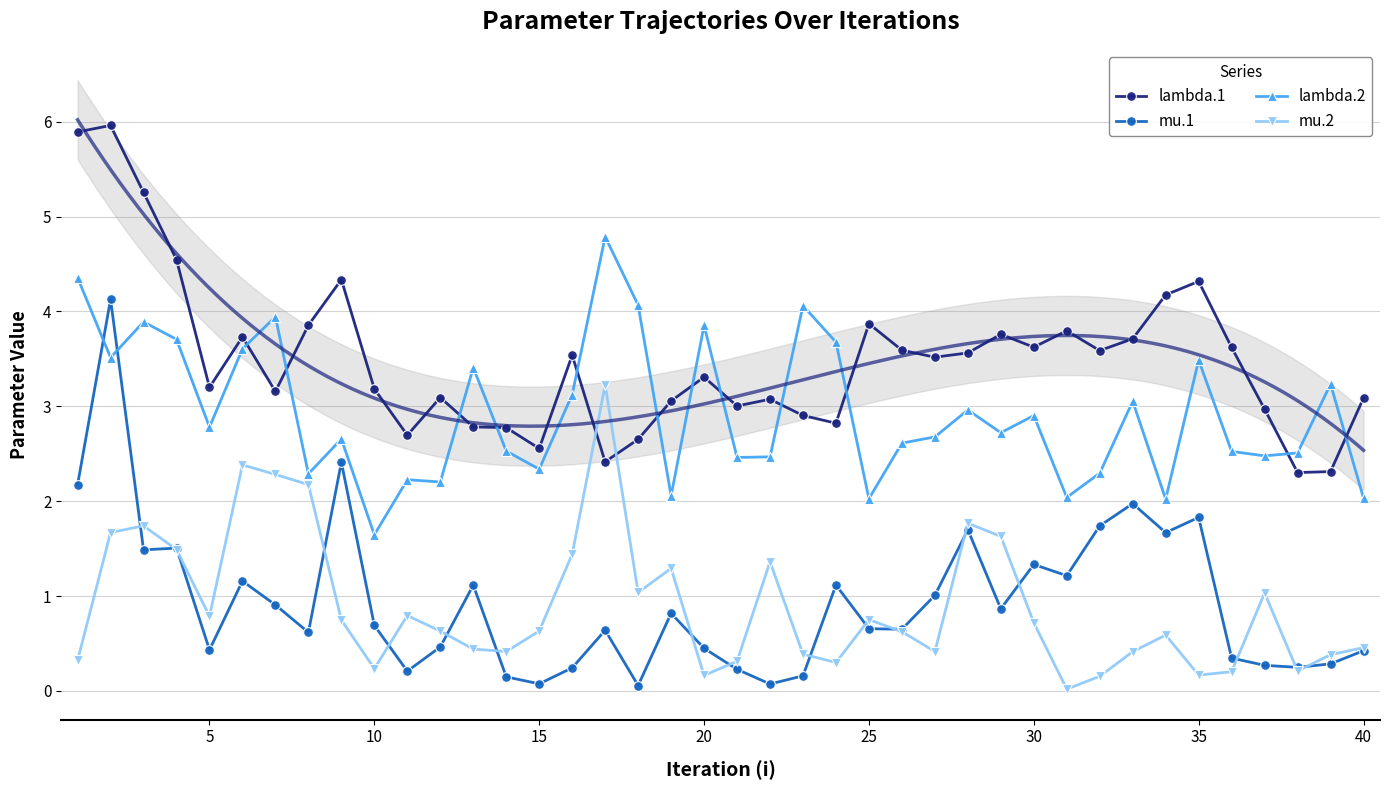

True or false: lambda.2 and lambda.1 cross at least once.

True